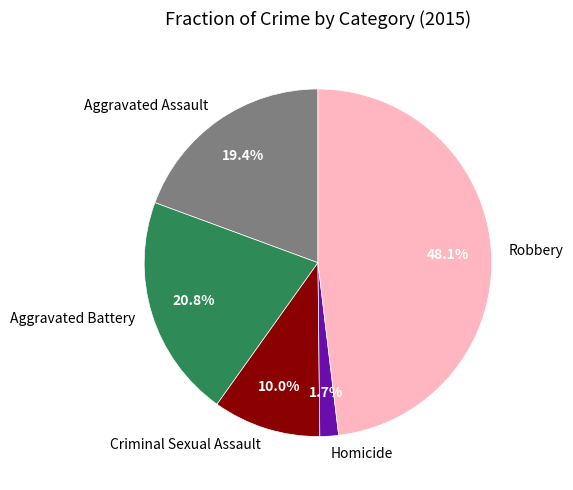

True or false: Aggravated Battery accounts for 15% of the total.

False